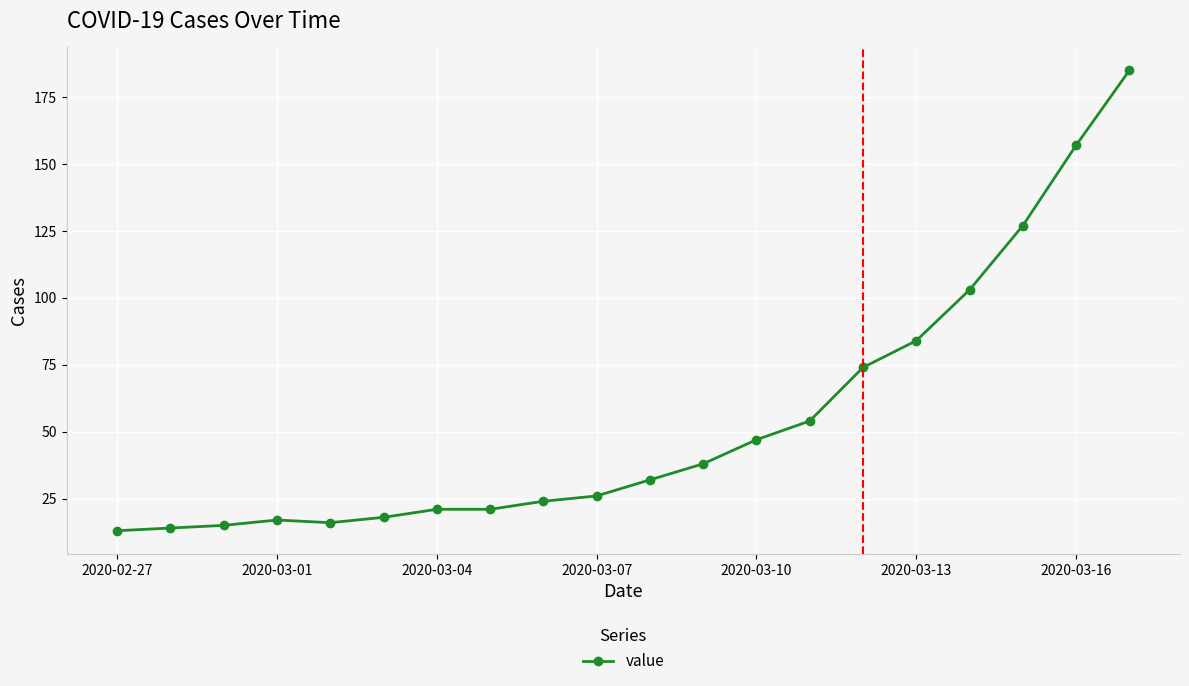

What is the difference between the maximum and minimum values?

172